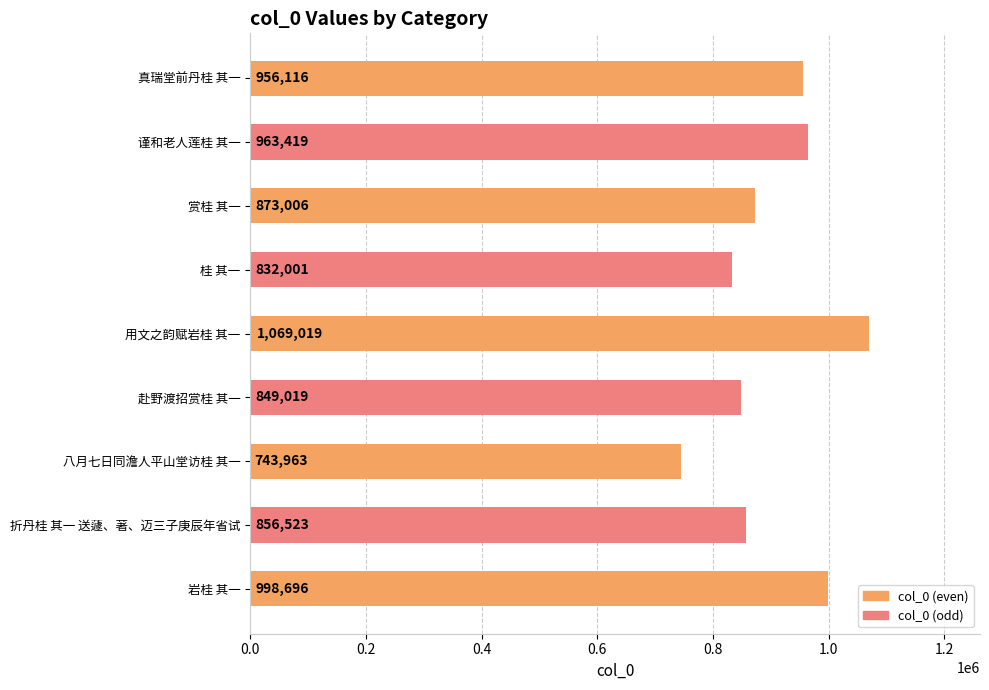

At which label is the value closest to 906491?

赏桂 其一